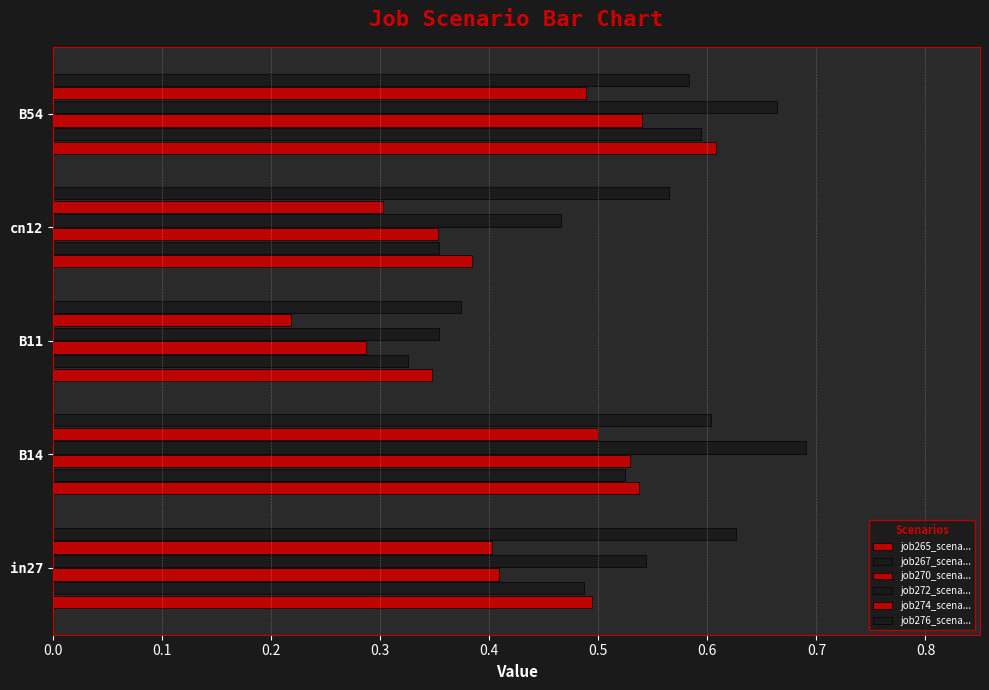

How many series are shown in this chart?

6